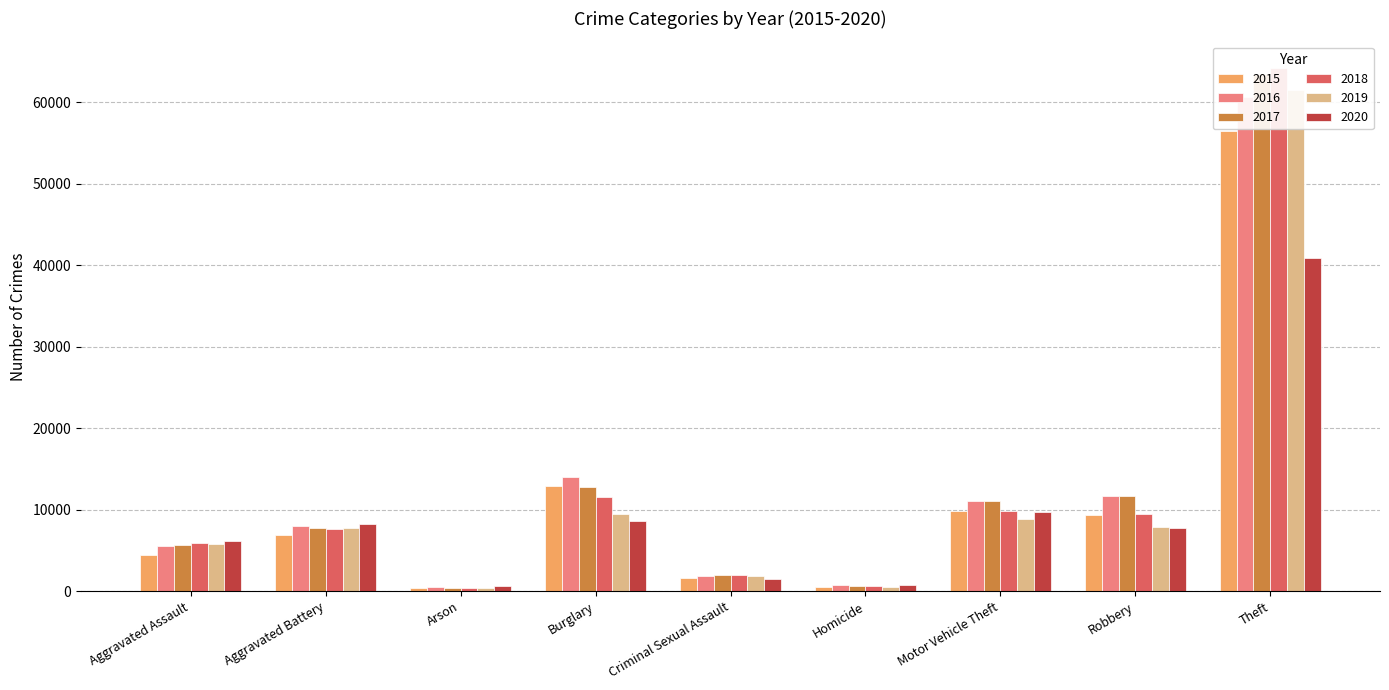

The 2015 series shows 7134 at Aggravated Assault. True or false?

False